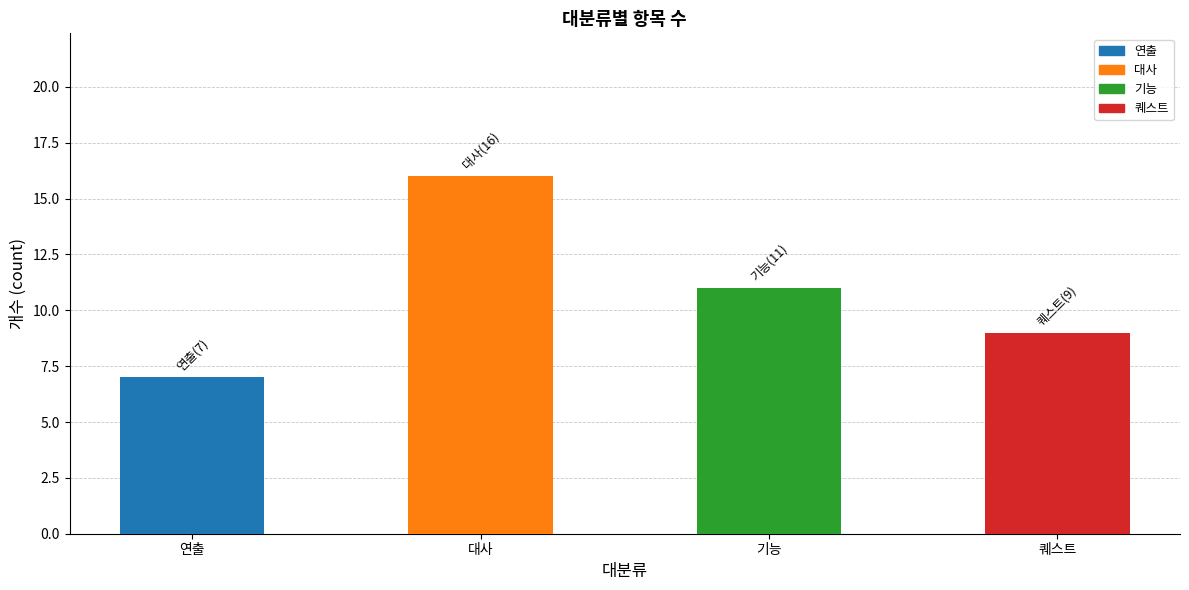

What is the average value?

11